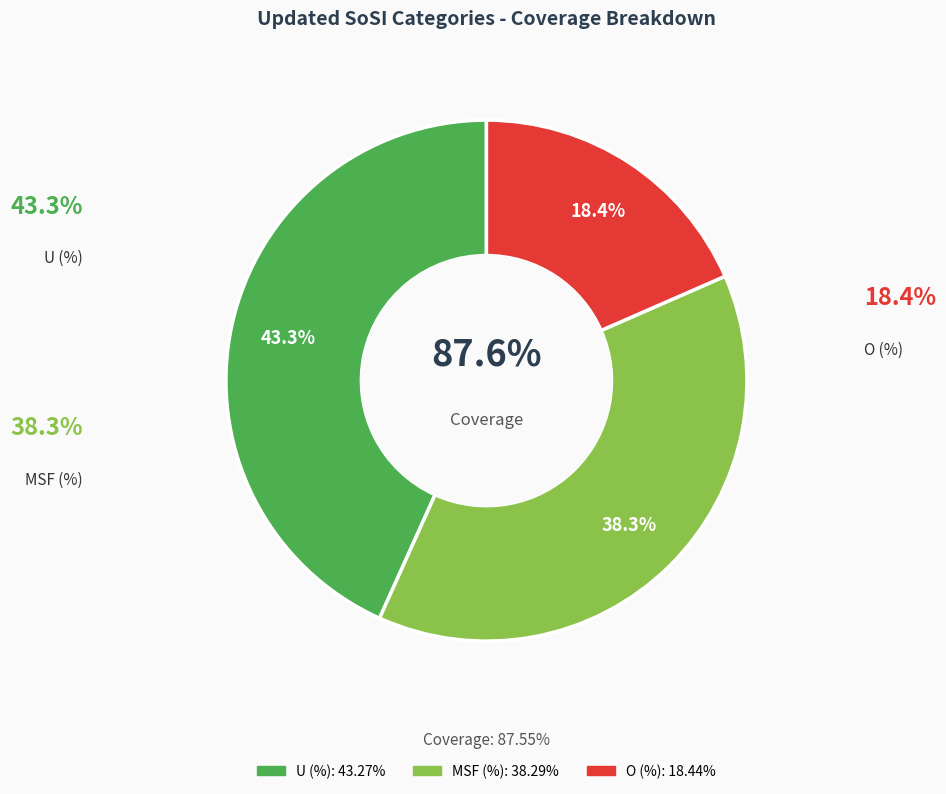

Is there a majority slice in this chart?

No